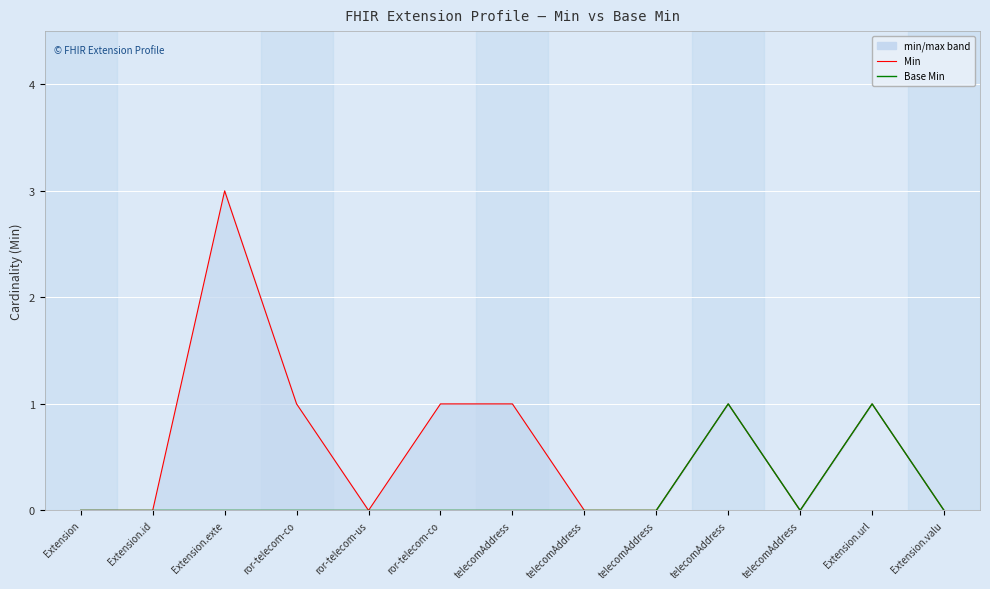

At how many categories does at least one series exceed 0?

6